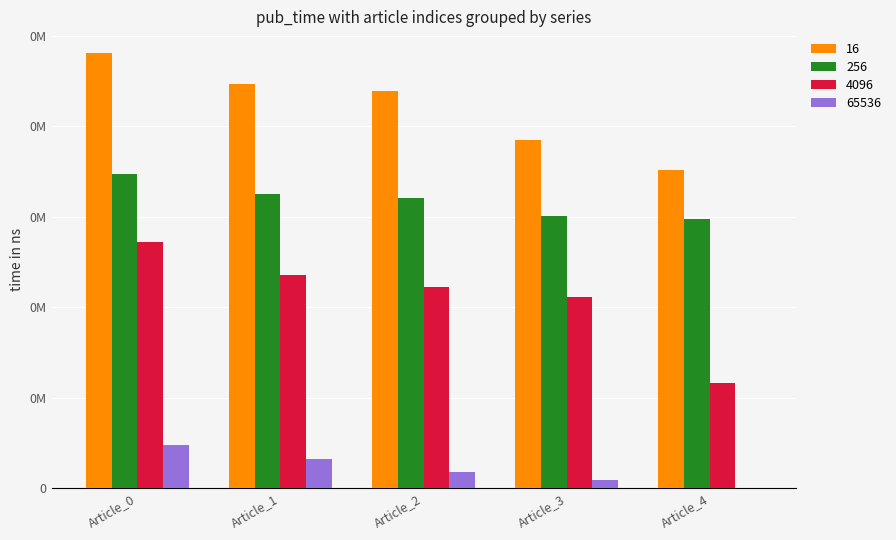

What are all the series names shown in the legend?

16, 256, 4096, 65536